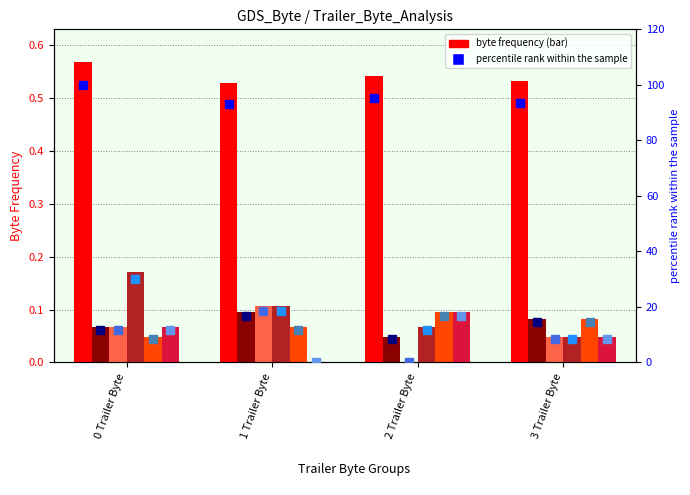

Reading left to right, extract all data points from this chart.

Byte Value : 0: 0 Trailer Byte=0.6	1 Trailer Byte=0.5	2 Trailer Byte=0.5	3 Trailer Byte=0.5
Byte Value : 1: 0 Trailer Byte=0.1	1 Trailer Byte=0.1	2 Trailer Byte=0.0	3 Trailer Byte=0.1
Byte Value : 3: 0 Trailer Byte=0.1	1 Trailer Byte=0.1	2 Trailer Byte=0.0	3 Trailer Byte=0.0
Byte Value : 8: 0 Trailer Byte=0.2	1 Trailer Byte=0.1	2 Trailer Byte=0.1	3 Trailer Byte=0.0
Byte Value : 11: 0 Trailer Byte=0.0	1 Trailer Byte=0.1	2 Trailer Byte=0.1	3 Trailer Byte=0.1
Byte Value : 12: 0 Trailer Byte=0.1	1 Trailer Byte=0.0	2 Trailer Byte=0.1	3 Trailer Byte=0.0